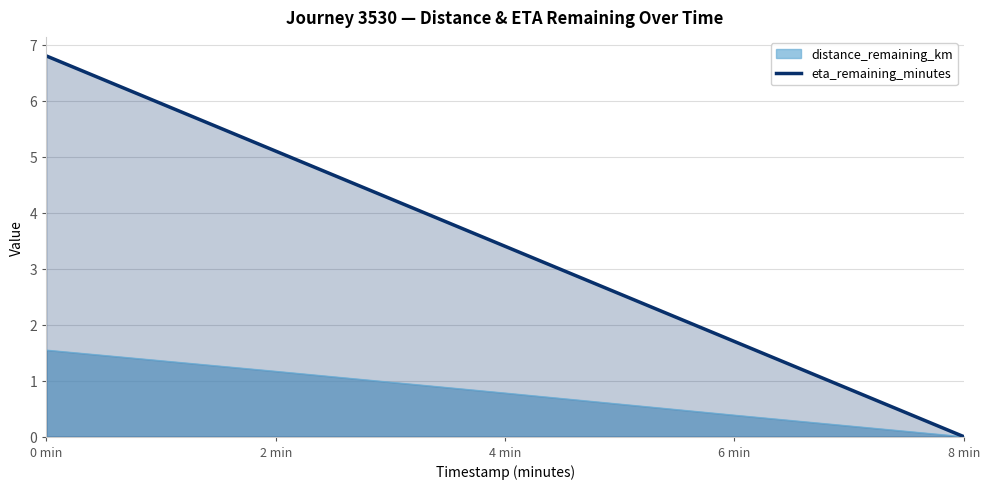

What is the label of the 4th point from the left?

6 min